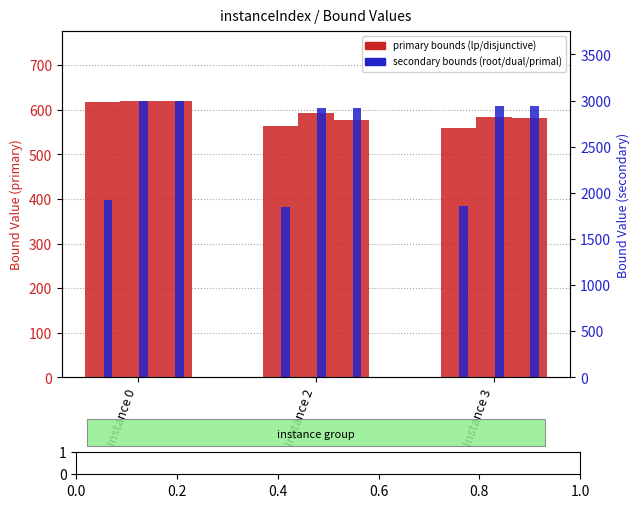

How many values in the lpBound series exceed 563?

2